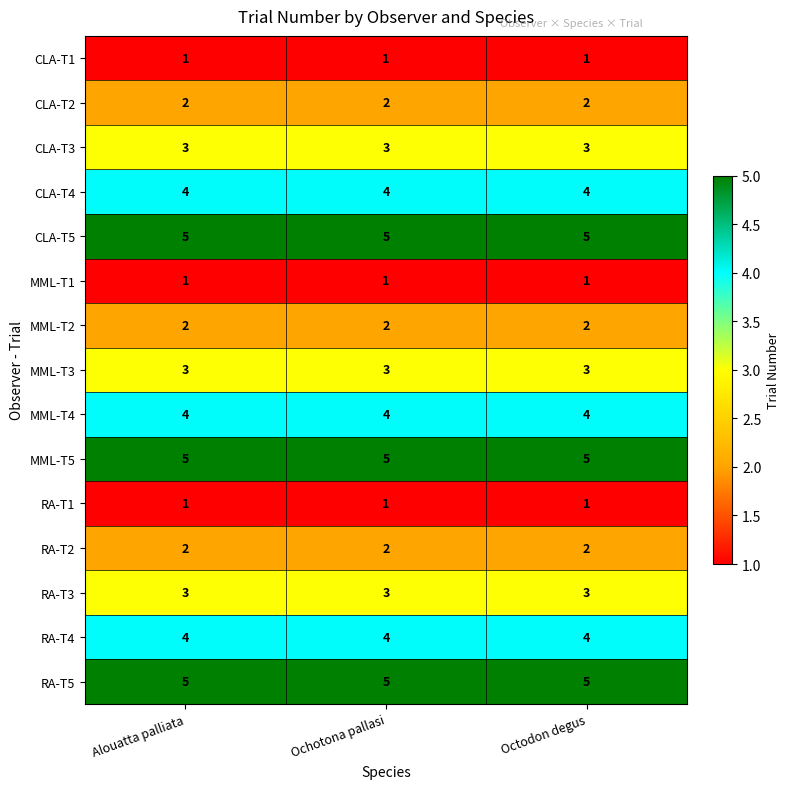

Read the CLA-T4 value at Ochotona pallasi.

4